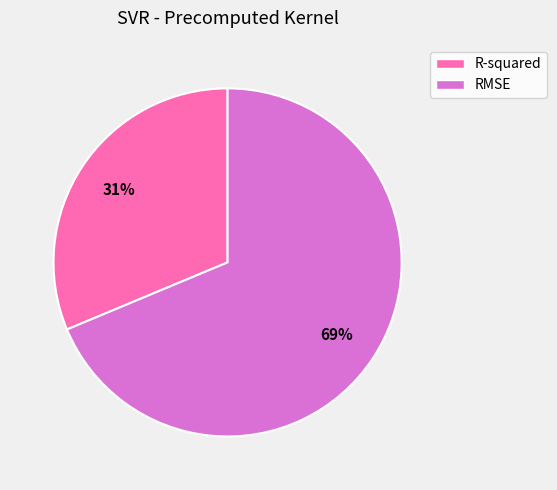

Is it true that RMSE is 64% of the pie?

False